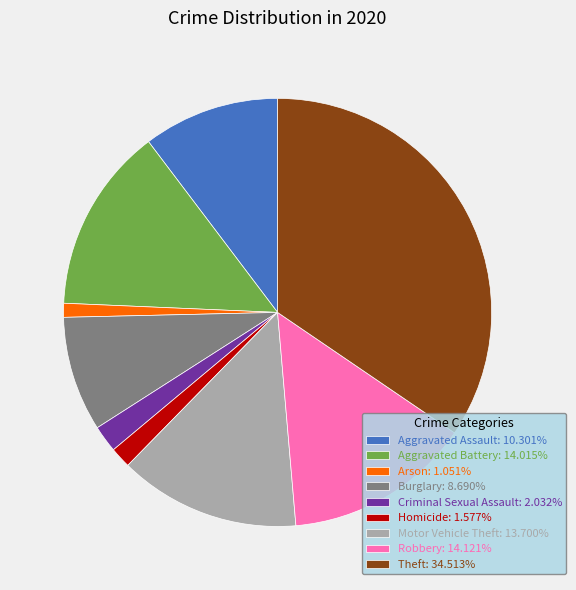

Is the sum of Burglary: 8.690% and Homicide: 1.577% greater than half?

No